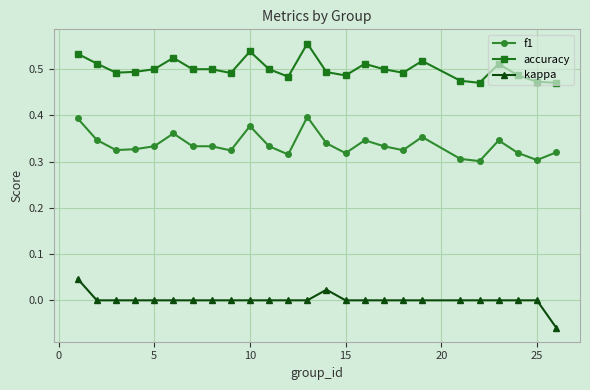

True or false: kappa and accuracy cross at least once.

False